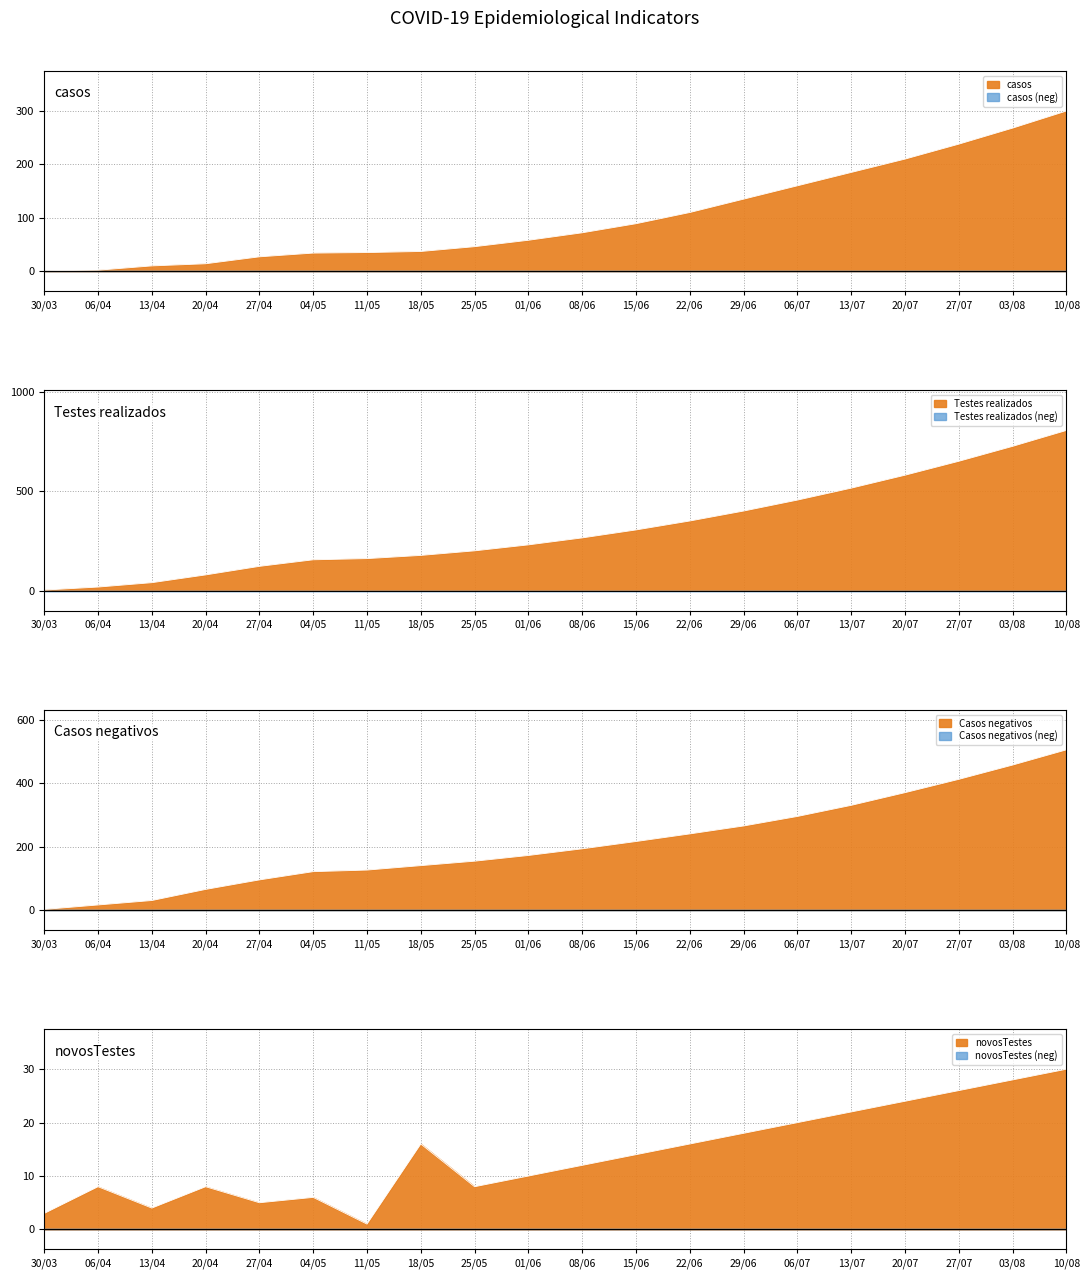

Which series has the largest total across all categories?

Testes realizados